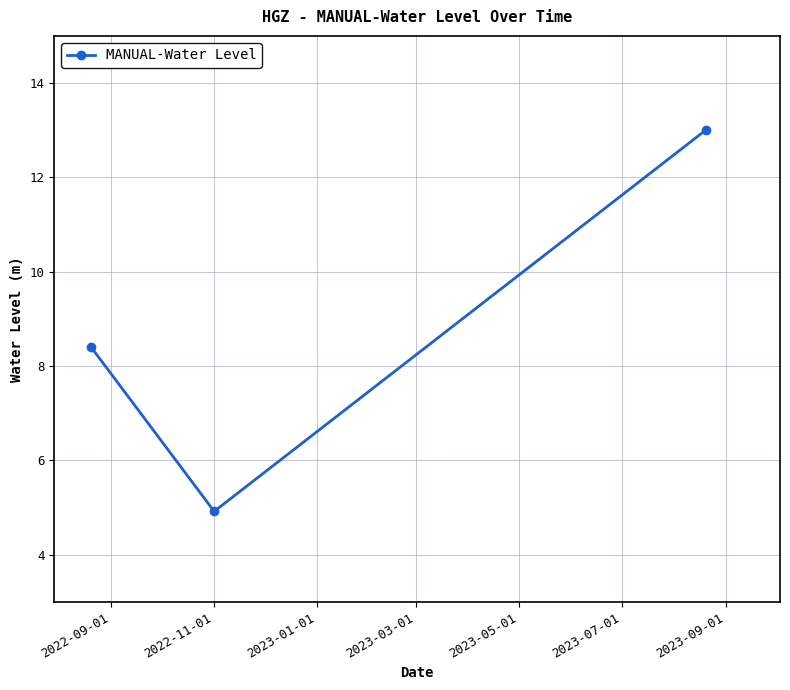

What is the difference between the maximum and second lowest values?

4.6